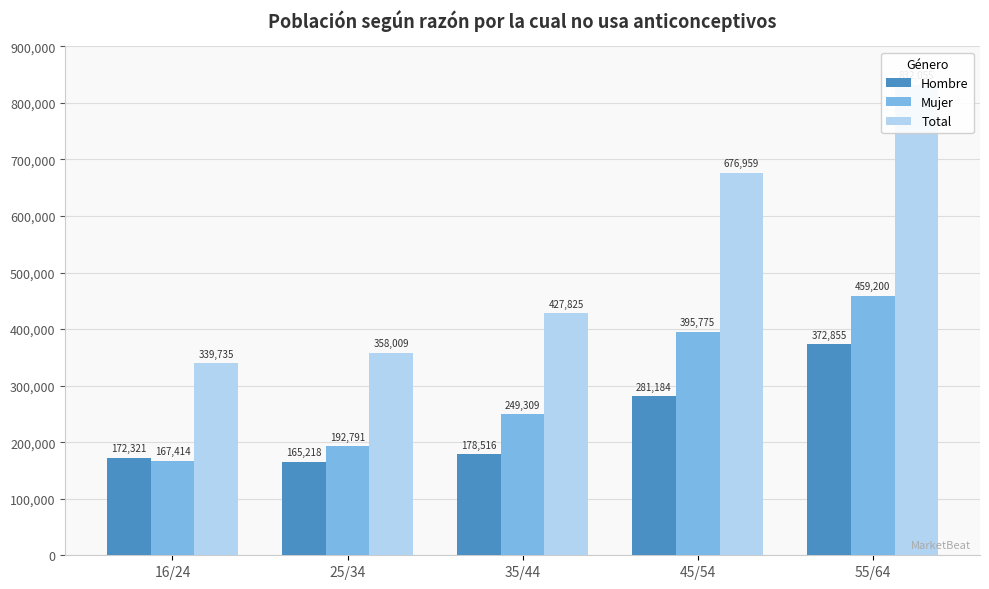

What position from the left is 35/44?

3